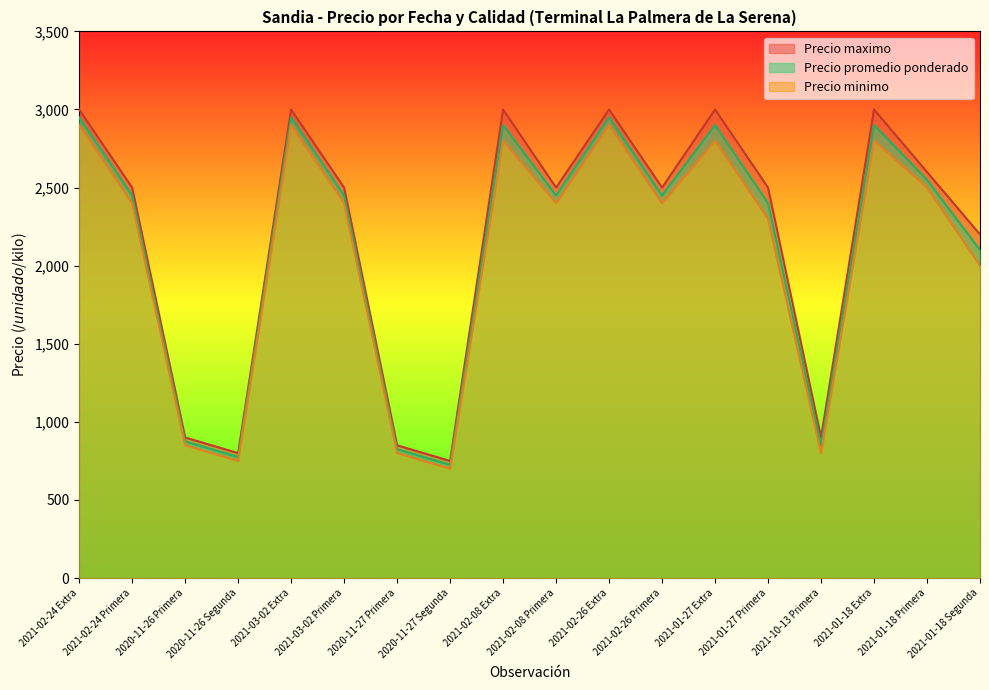

At which label does Precio maximo first exceed 2500?

2021-02-24 Extra